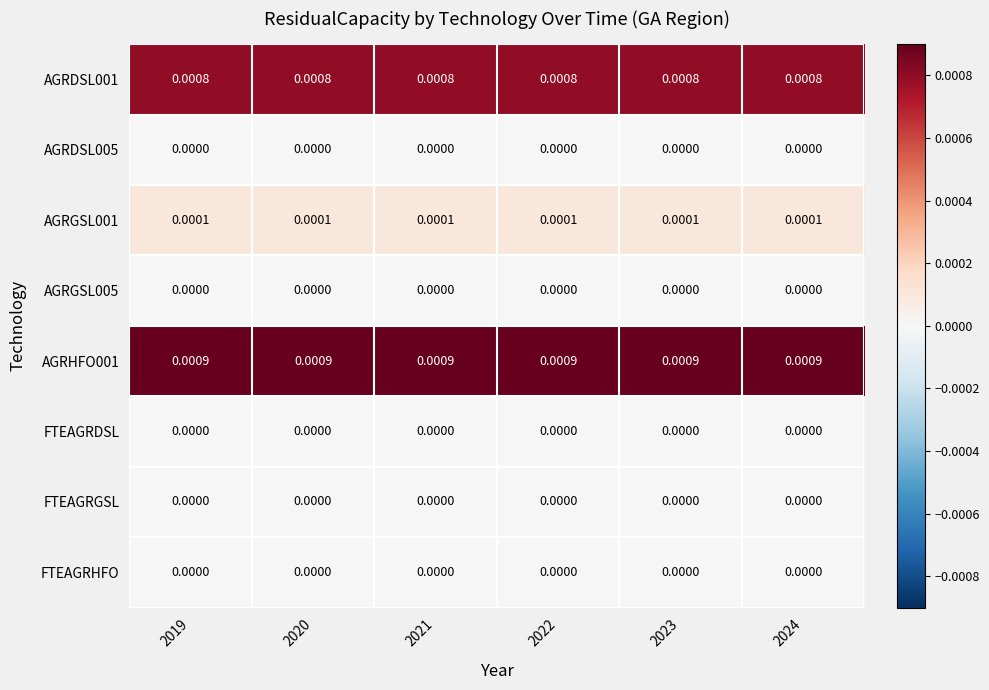

Is the value of AGRHFO001 at 2024 greater than the value of AGRGSL005 at 2020?

Yes